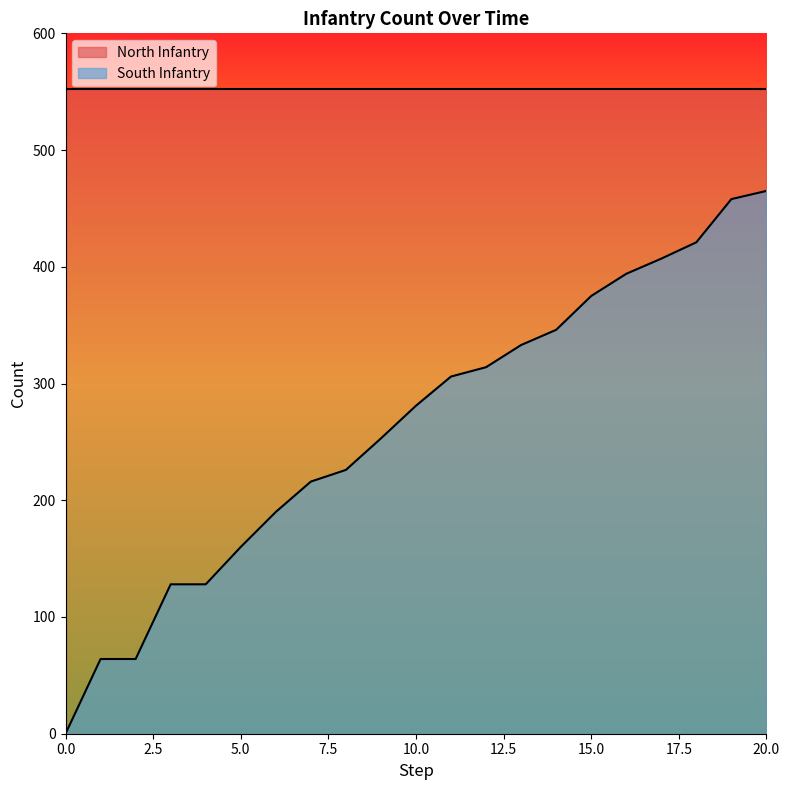

Where does the data first go above 281?

11